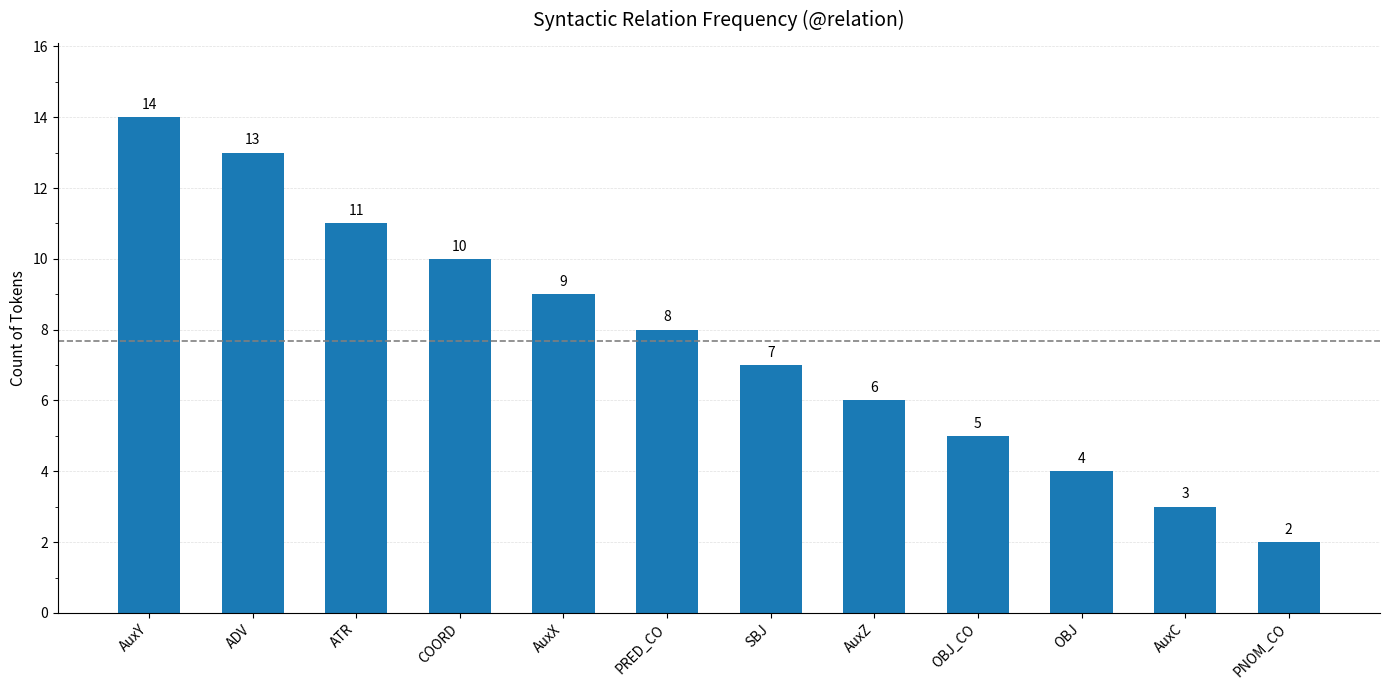

Rank the categories by value from lowest to highest.

PNOM_CO, AuxC, OBJ, OBJ_CO, AuxZ, SBJ, PRED_CO, AuxX, COORD, ATR, ADV, AuxY